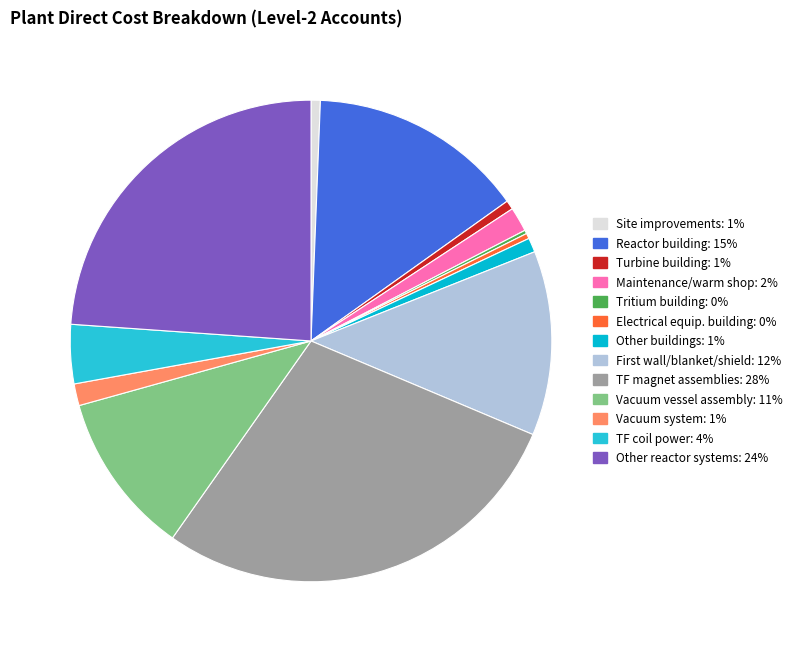

How many slices are in this pie chart?

13